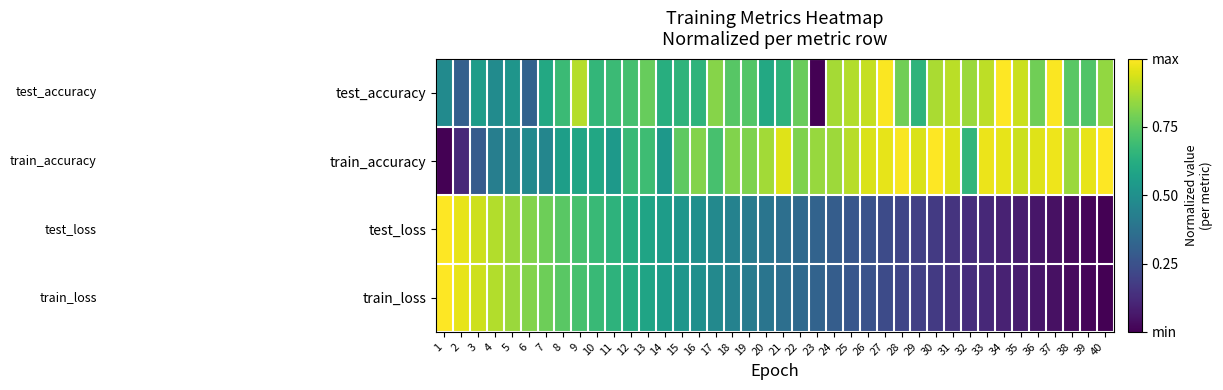

What is the total value across all series at 5?

2.7